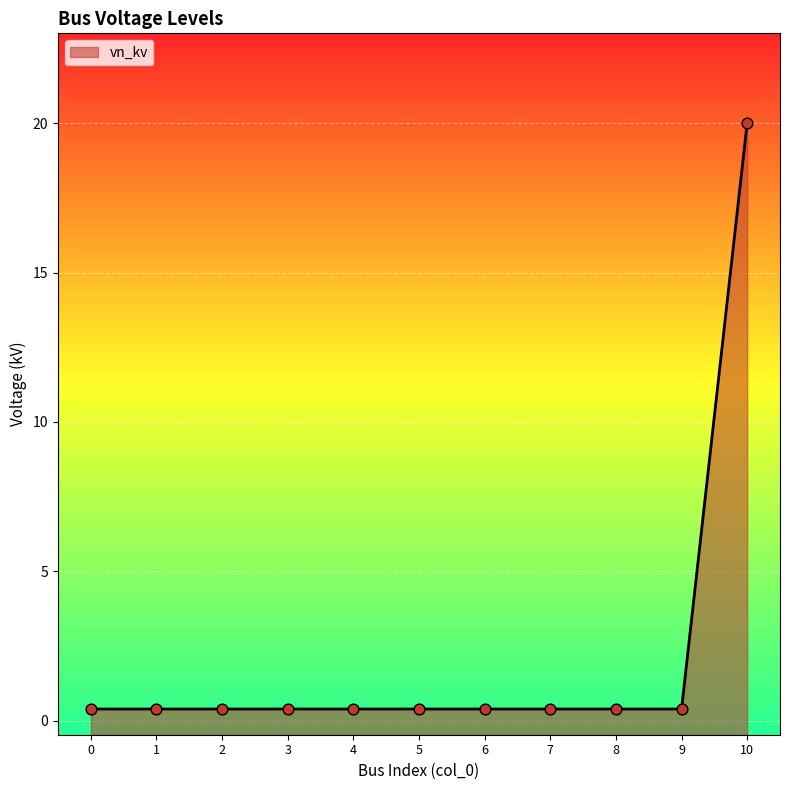

Which has a higher value, 6 or 0?

6